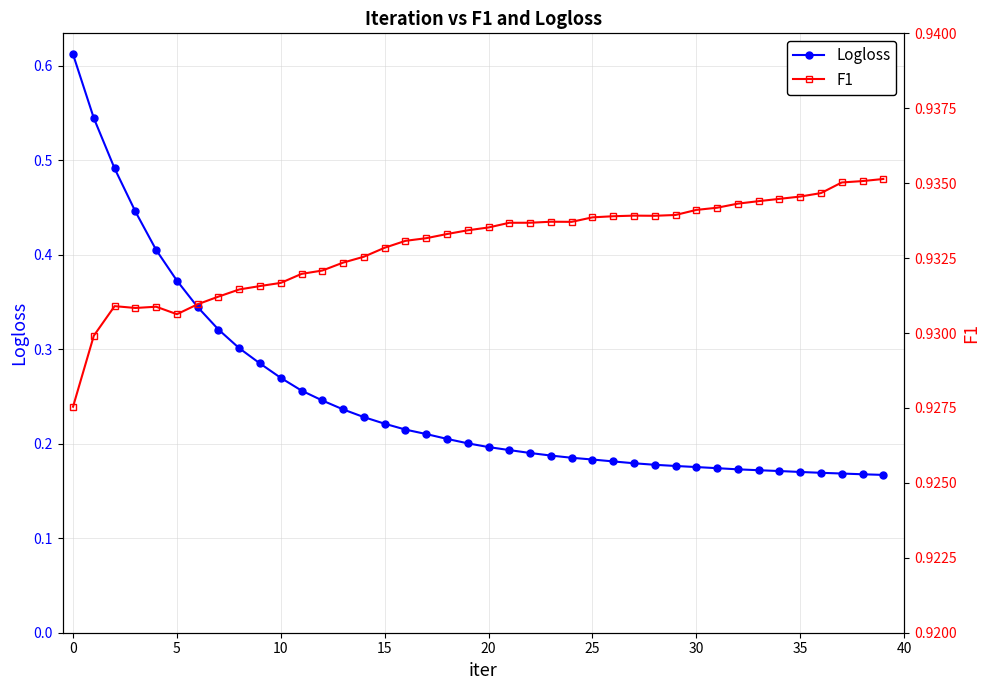

Is this an area chart (filled region under the line)?

No